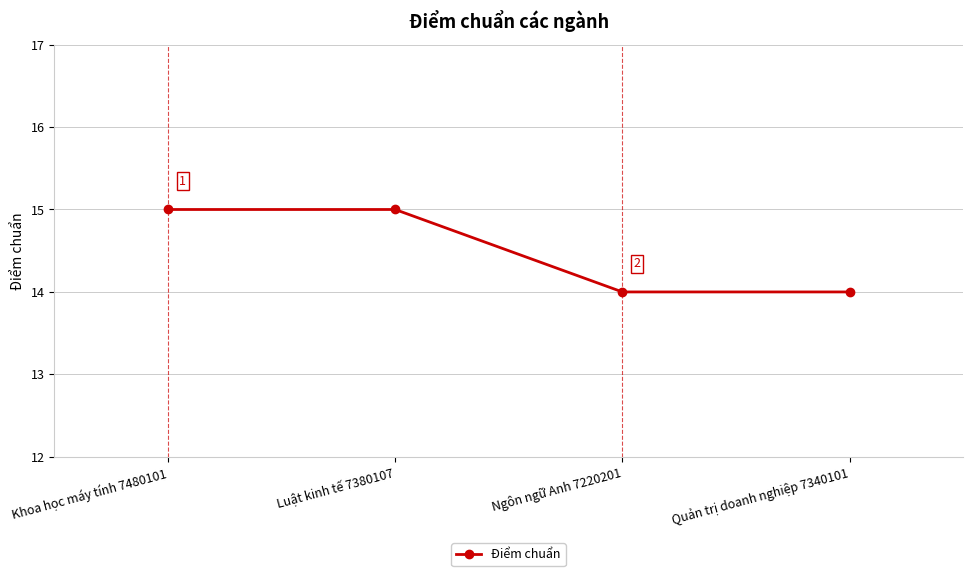

Approximately how many times larger is the value at Khoa học máy tính 7480101 compared to Ngôn ngữ Anh 7220201?

1.1